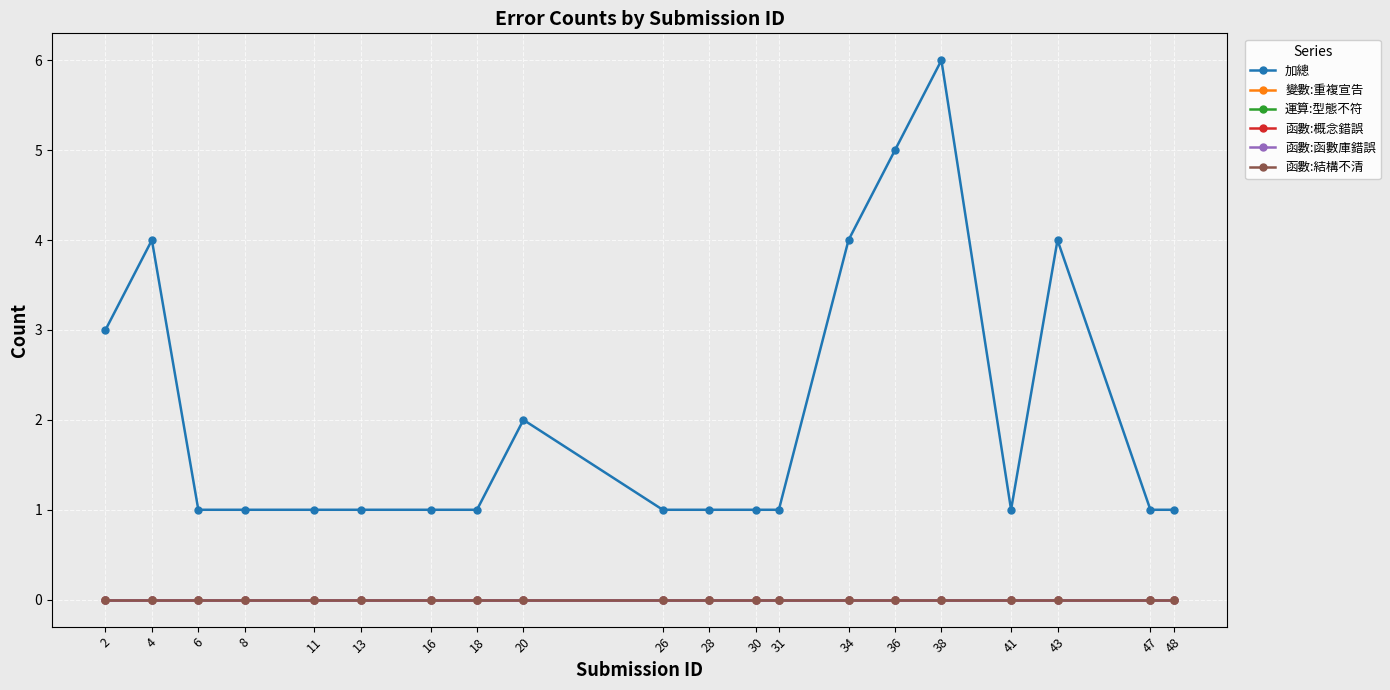

Is this an area chart (filled region under the line)?

No